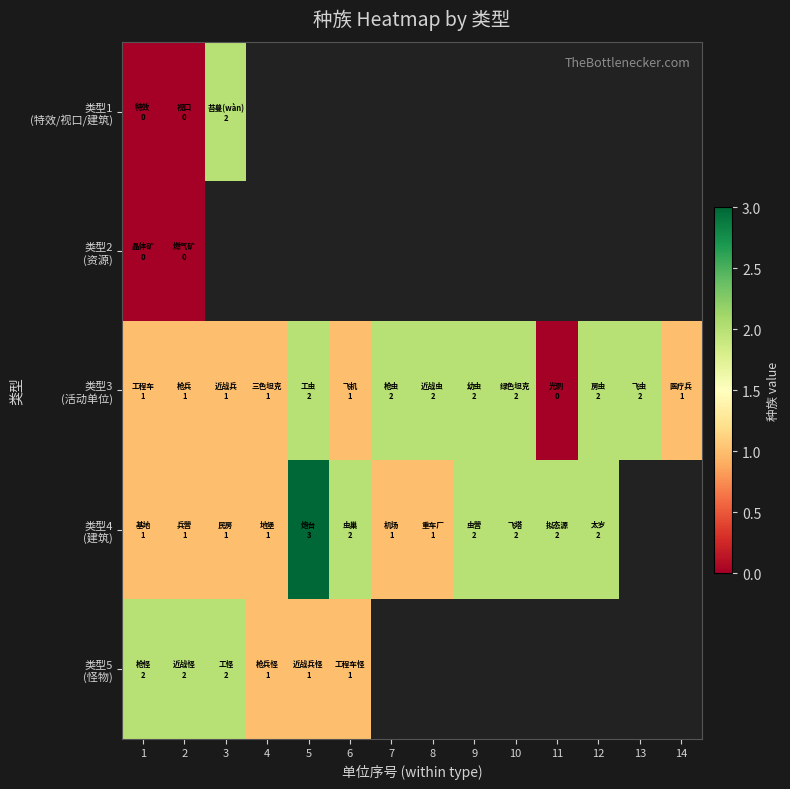

How many values in 类型1 (特效/视口/建筑) are above zero?

1